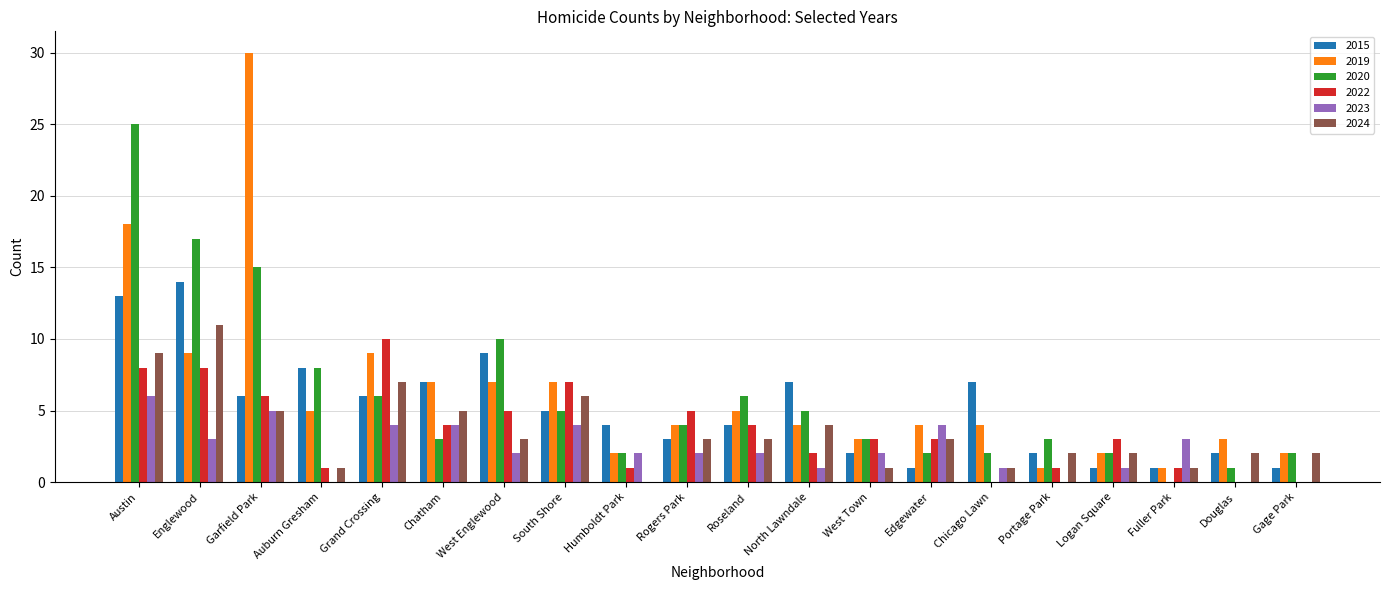

How many groups of bars are there?

20